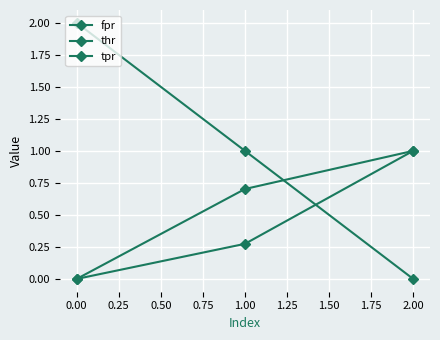

Does the chart display data point markers on the line(s)?

Yes